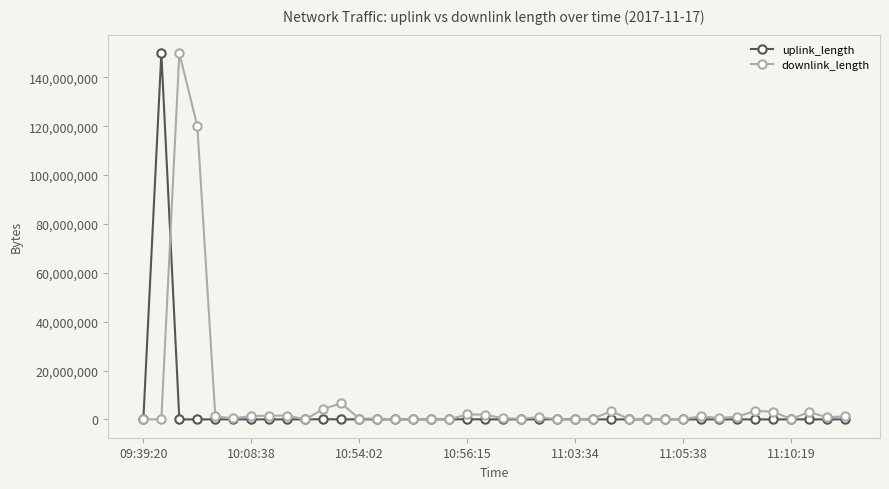

What is the average value of the downlink_length series?

7813527